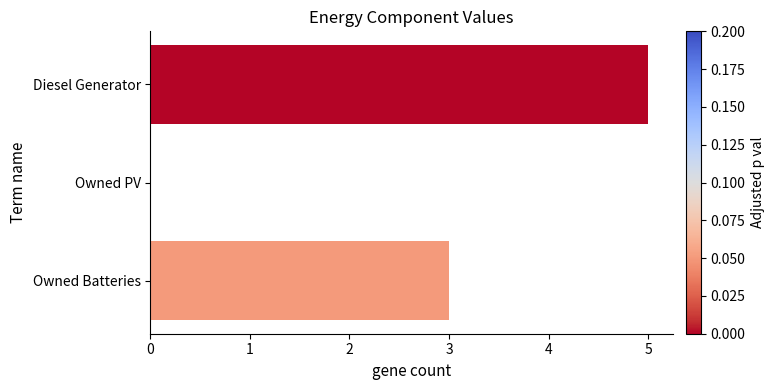

How many positive values are there?

2